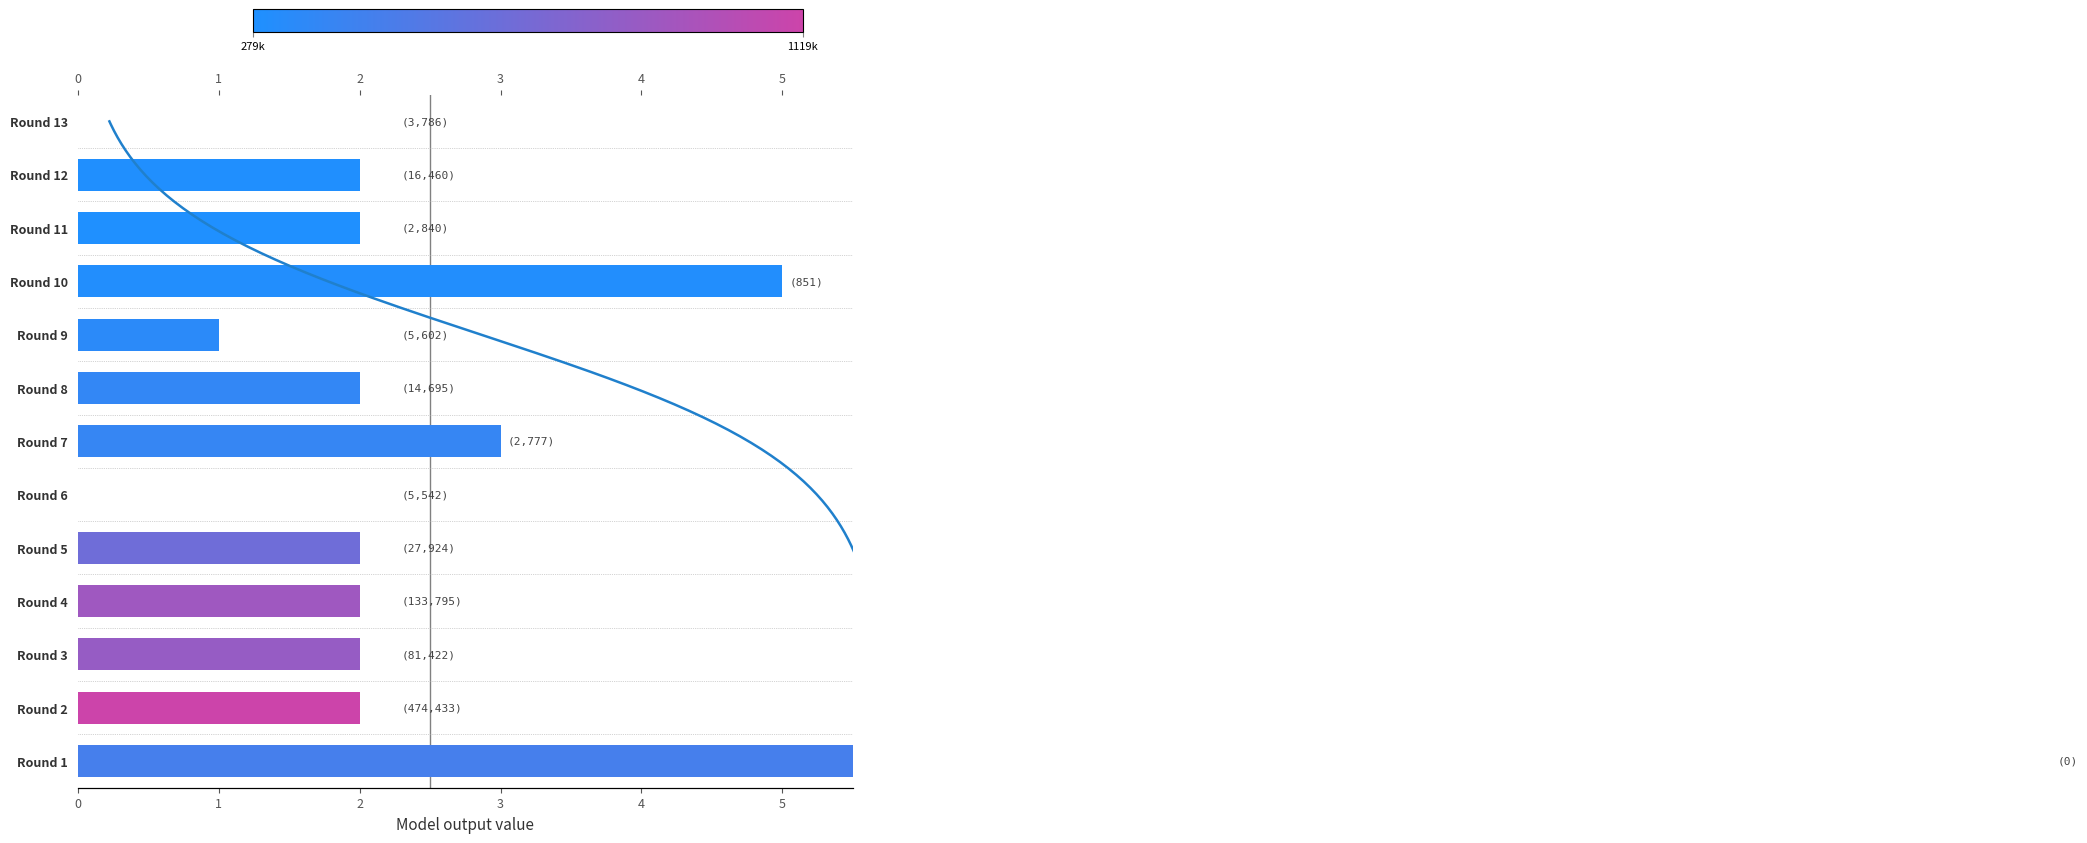

Rank the categories by value from lowest to highest.

Round 6, Round 13, Round 9, Round 2, Round 3, Round 4, Round 5, Round 8, Round 11, Round 12, Round 7, Round 10, Round 1